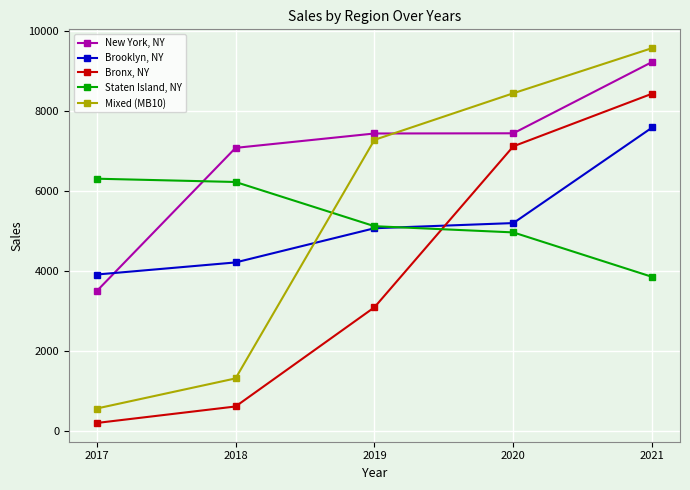

What is the difference between the maximum and minimum values in the New York, NY series?

5724